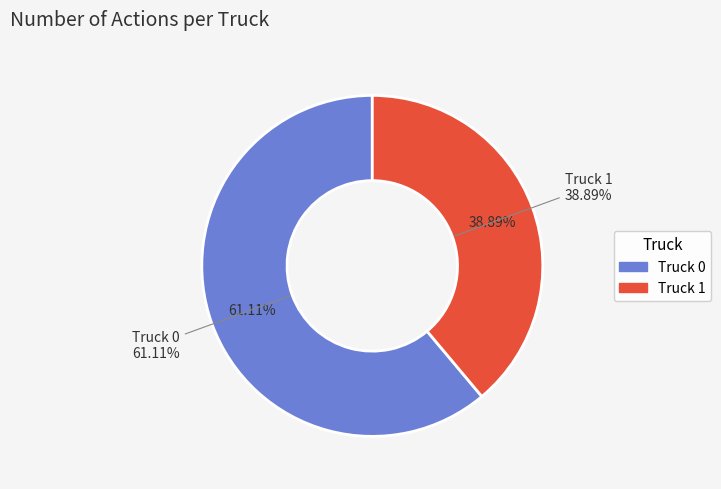

Between Truck 1 and Truck 0, which is larger?

Truck 0